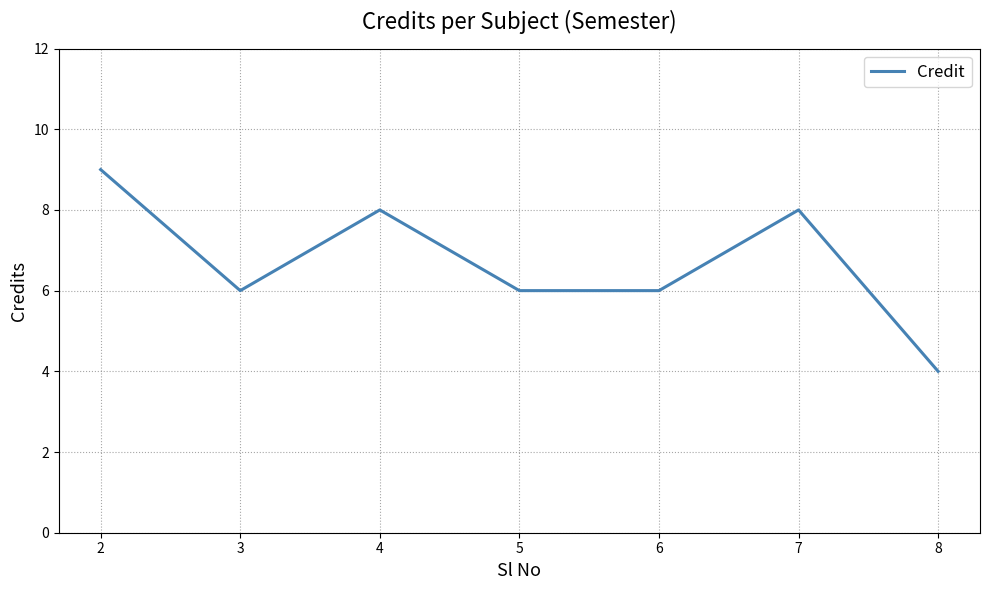

Which label corresponds to the largest value in the chart?

2